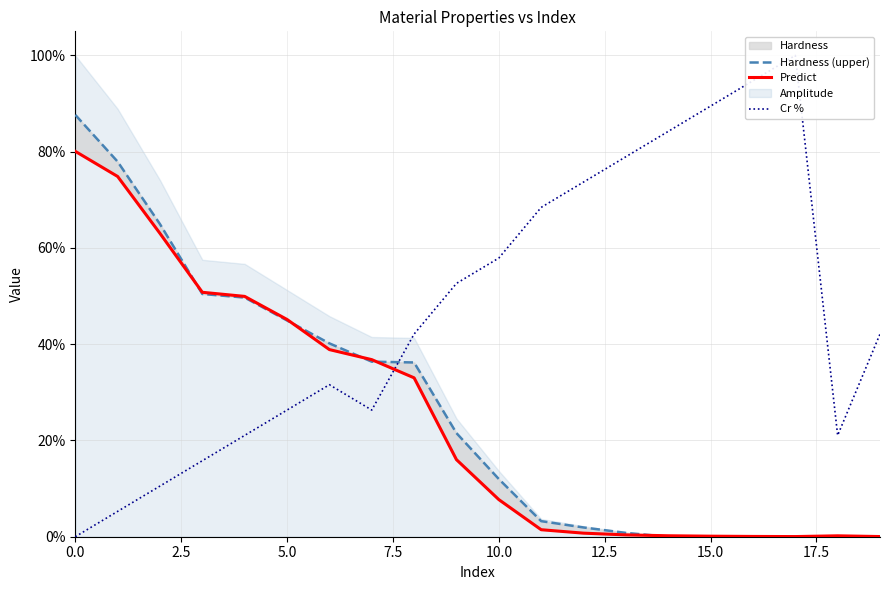

Reading left to right, what are all the values shown in this chart?

Hardness (upper): 0.9	0.8	0.6	0.5	0.5	0.4	0.4	0.4	0.4	0.2	0.1	0.0	0.0	0.0	0.0	0.0	0.0	0.0	0.0	0.0
Predict: 0.8	0.7	0.6	0.5	0.5	0.5	0.4	0.4	0.3	0.2	0.1	0.0	0.0	0.0	0.0	0.0	0.0	0.0	0.0	0.0
Cr %: 0.0	0.1	0.1	0.2	0.2	0.3	0.3	0.3	0.4	0.5	0.6	0.7	0.7	0.8	0.8	0.9	0.9	1.0	0.2	0.4